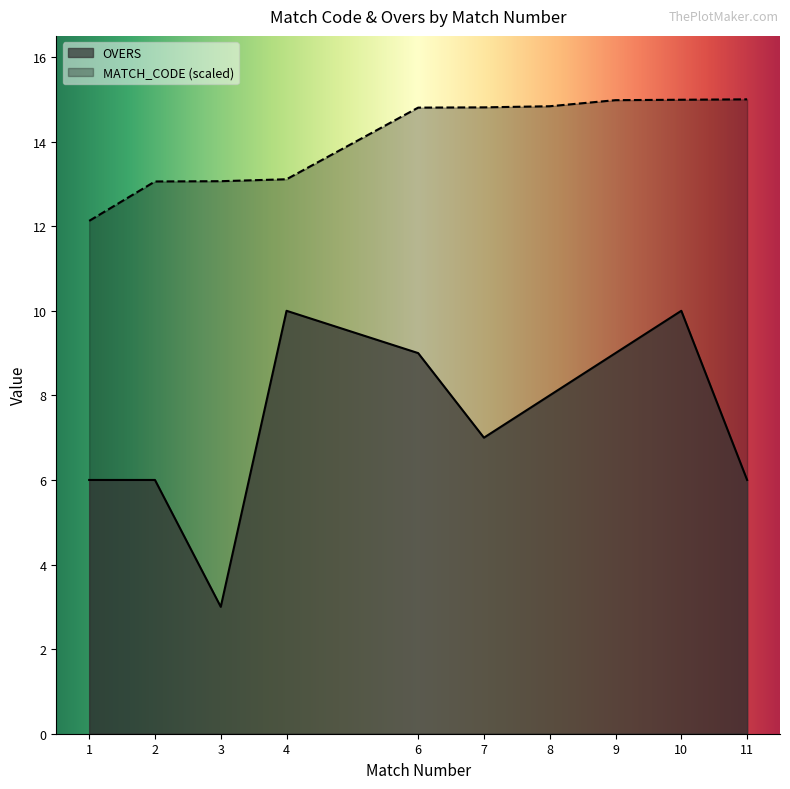

Reading right to left, list all the values displayed in this chart.

OVERS: 6.0	10.0	9.0	8.0	7.0	9.0	10.0	3.0	6.0	6.0
MATCH_CODE_scaled: 15.0	15.0	15.0	14.8	14.8	14.8	13.1	13.1	13.1	12.1